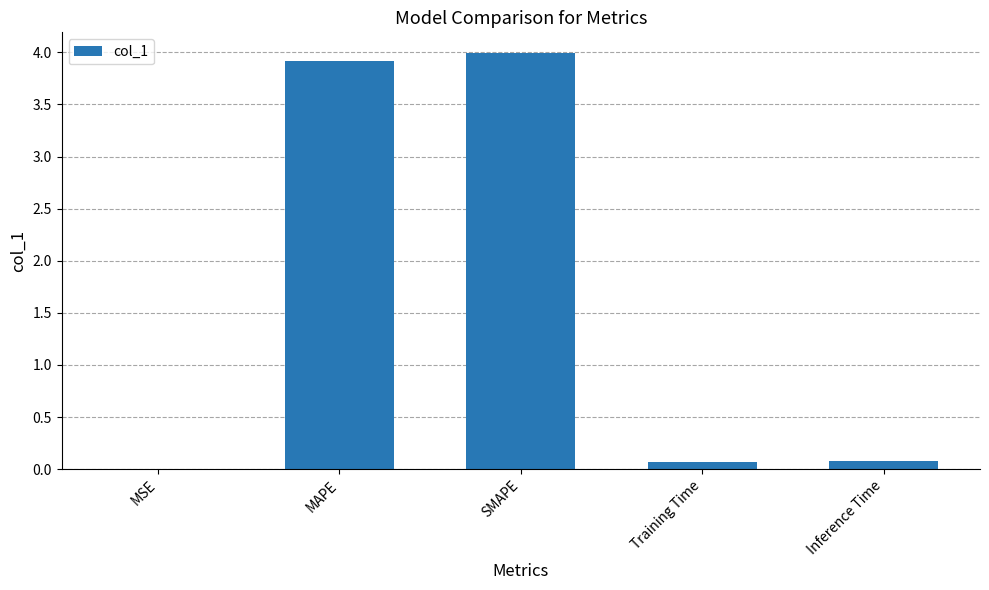

What is the maximum value shown in the chart?

4.0